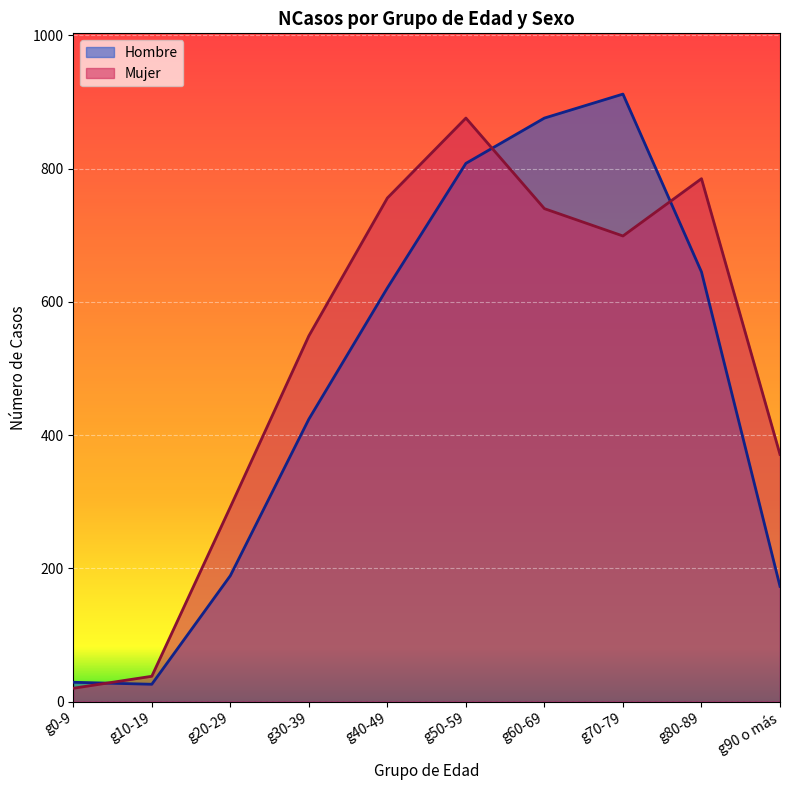

What is the value of the Hombre point at the 2nd from the left?

26